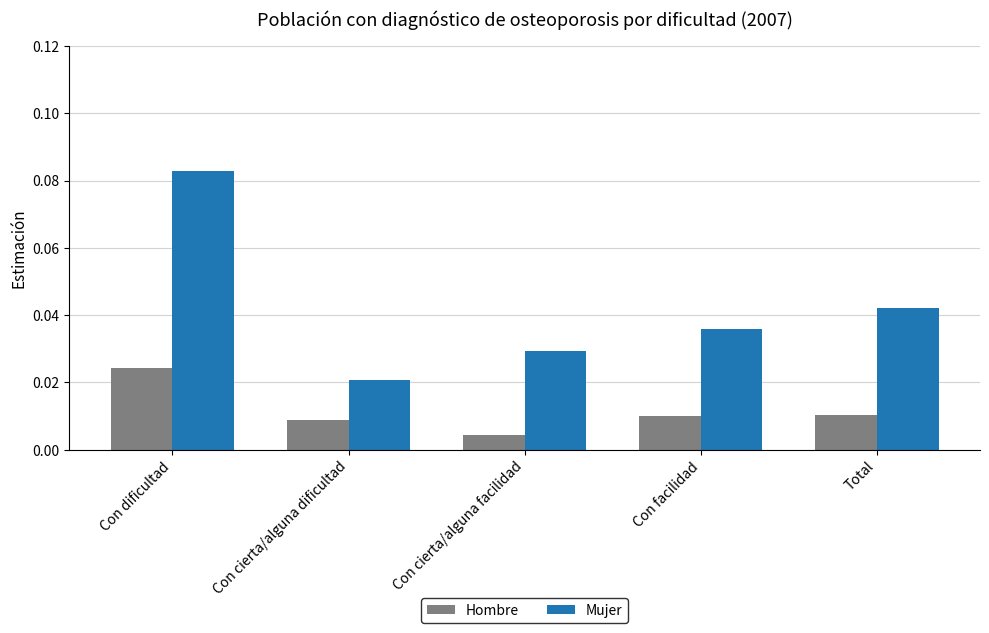

Rank the series by their maximum value, from lowest to highest.

Hombre, Mujer